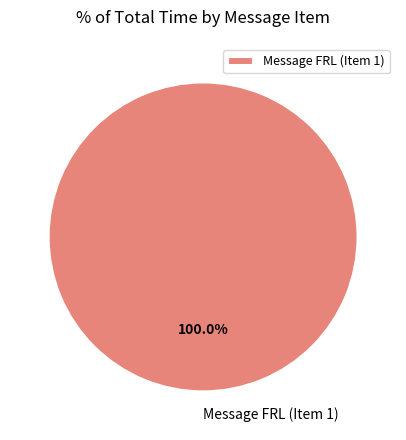

Rank the categories by value from lowest to highest.

Message FRL (Item 1)